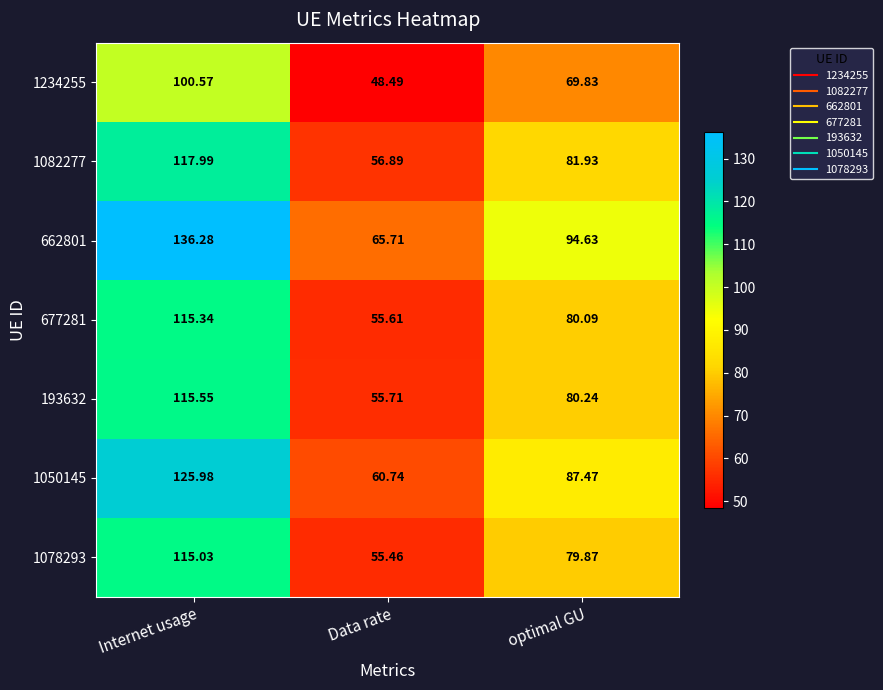

At which label is 193632 closest to 85?

optimal GU